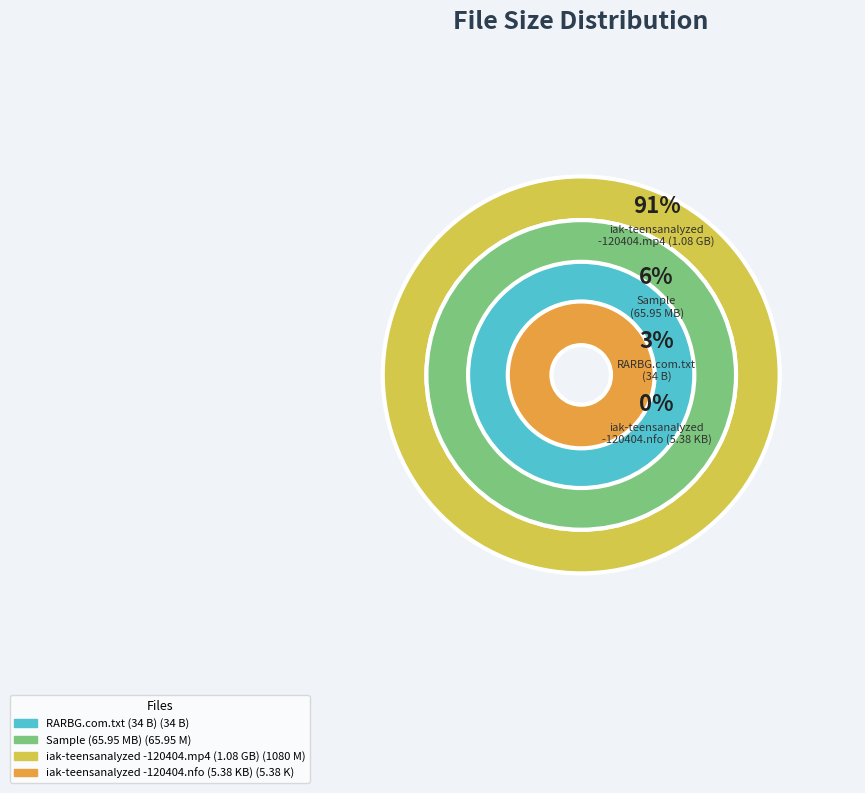

To the nearest percent, what portion does RARBG.com.txt represent?

3%